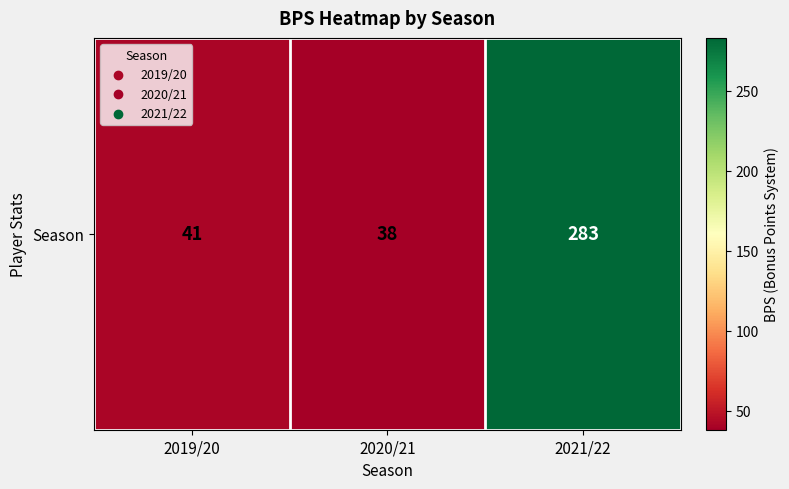

Rank the categories by value from highest to lowest.

2021/22, 2019/20, 2020/21